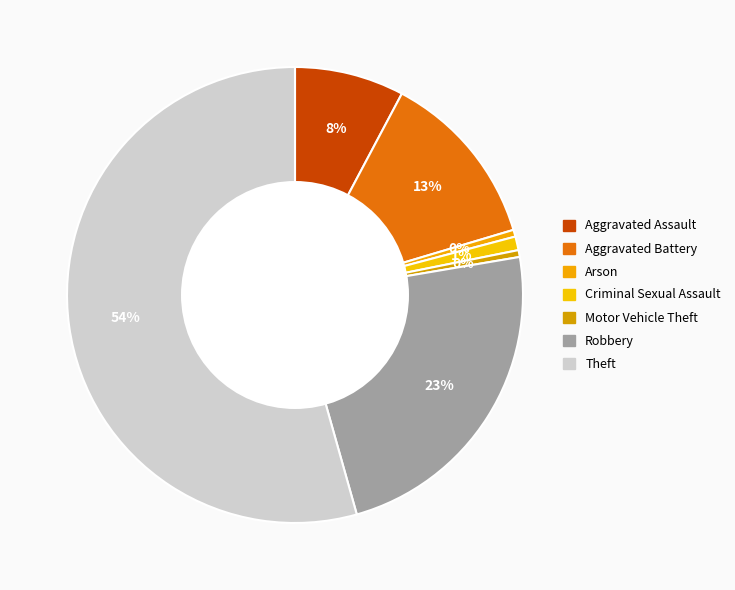

How many slices are in this pie chart?

7